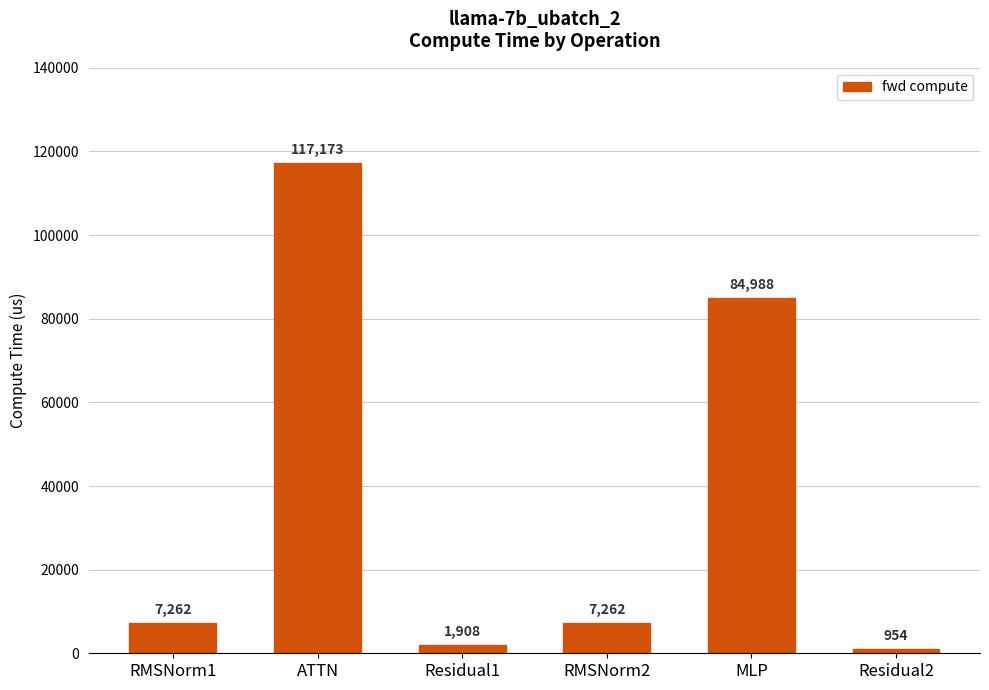

Count the number of categories in the chart.

6